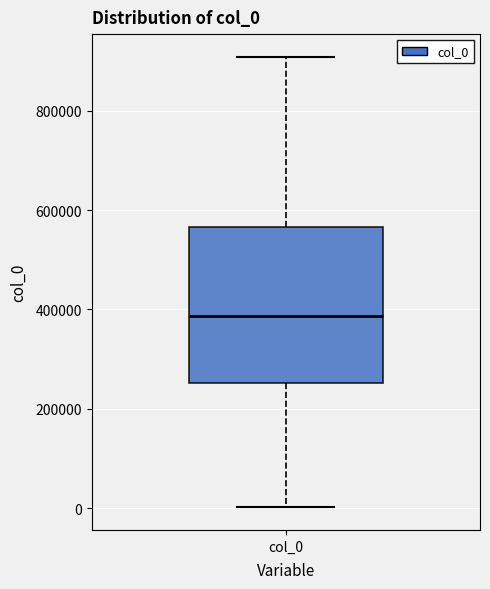

Transcribe this box plot: give where the median line is, the range the box spans, and where the two whiskers end, as read against the y-axis. The values are not printed on the chart, so give them approximately, as read against the axis.

median 380000, box 260000 to 560000, whiskers 0 to 900000